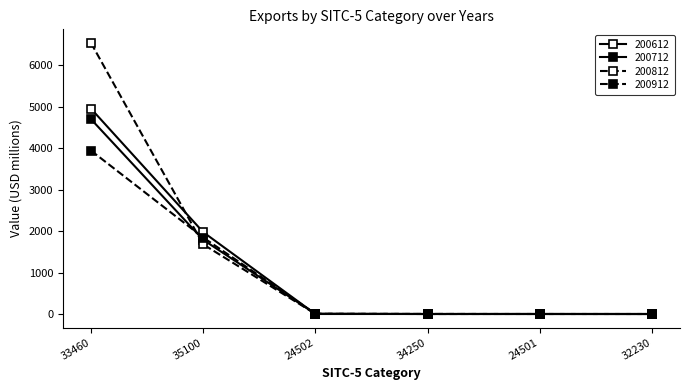

The 200812 series shows 3.9 at 24502. True or false?

True